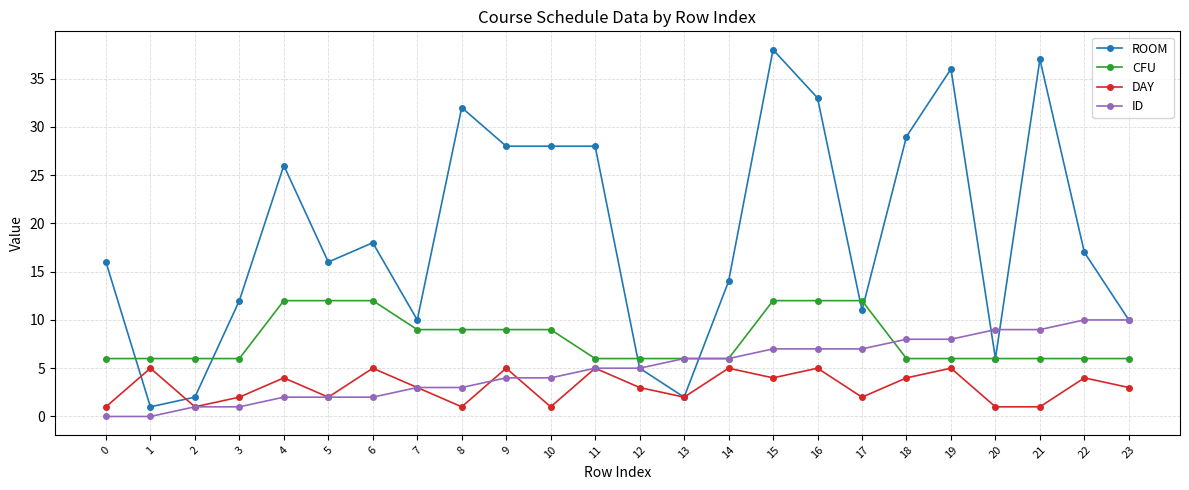

What is the lowest value of the ROOM series?

1